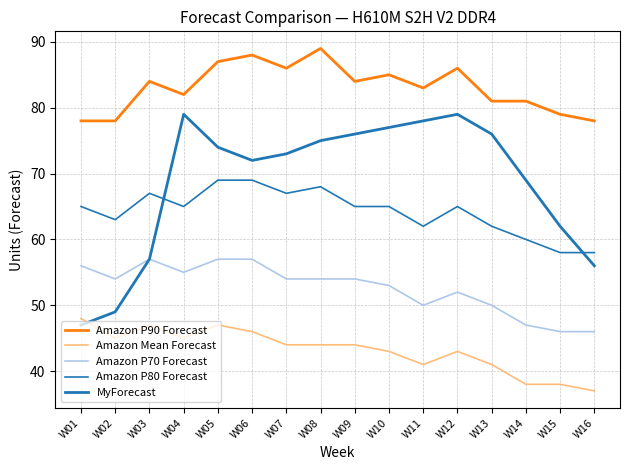

How many lines are shown in the chart?

5